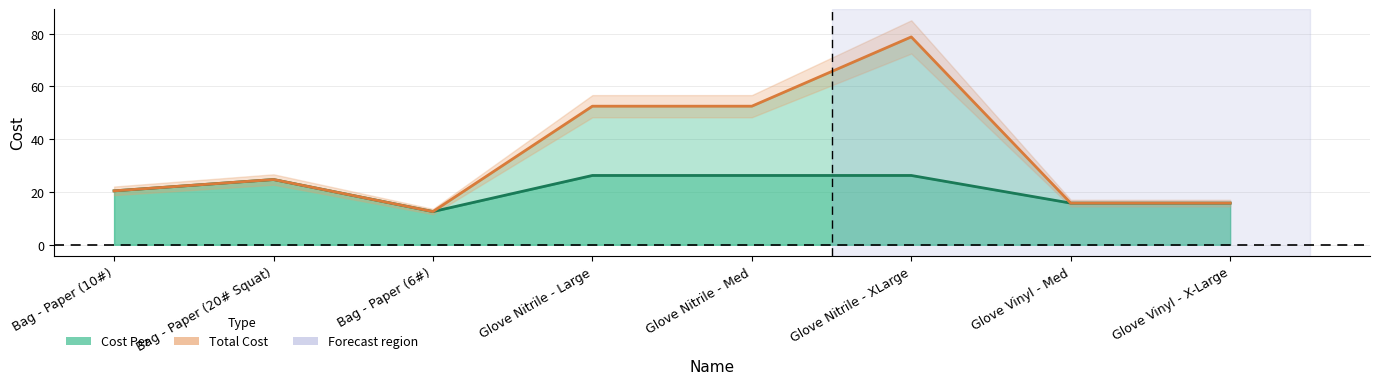

What is the difference between the maximum and minimum values in the Cost Per (line) series?

13.7